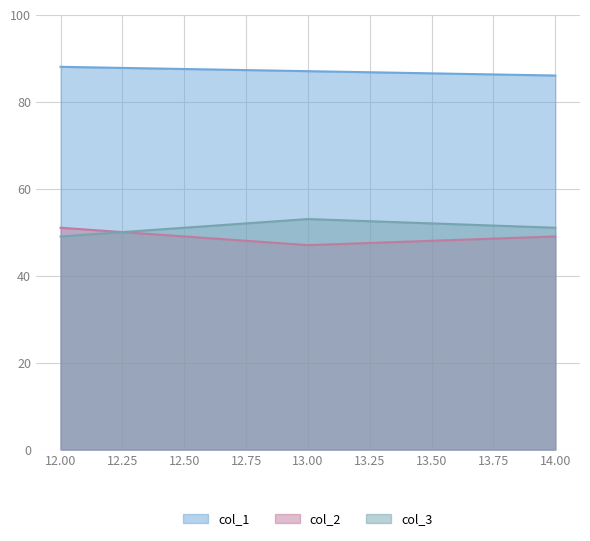

How many values in the col_3 series are below 51?

1